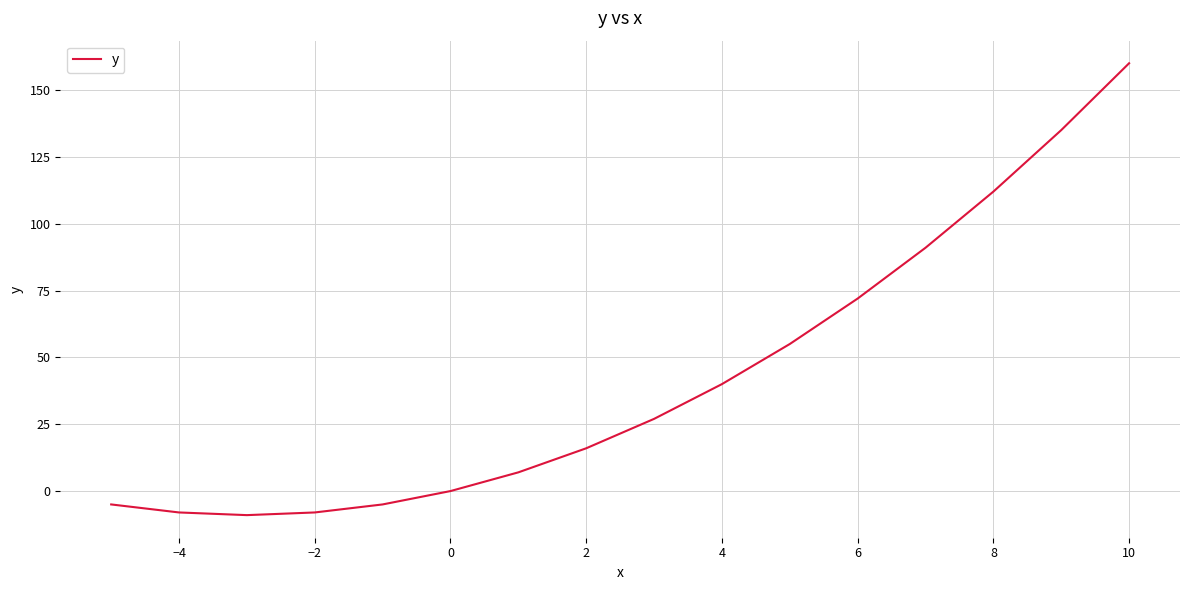

What is the difference between the maximum and minimum values?

169